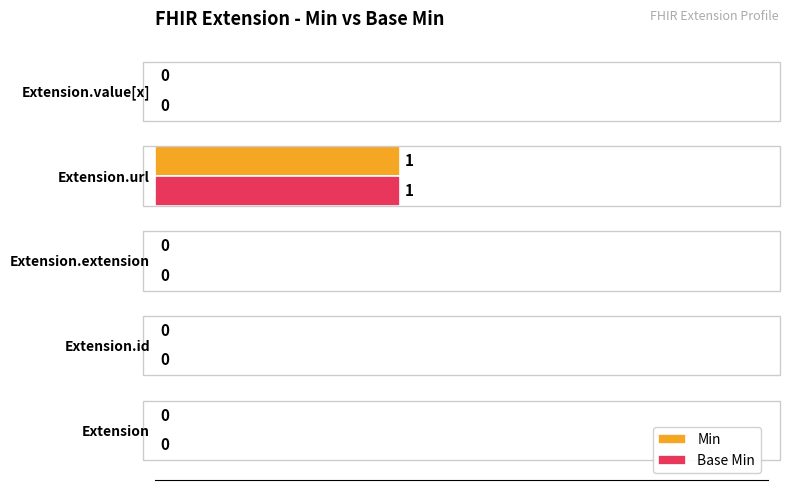

Count the number of categories in the chart.

5